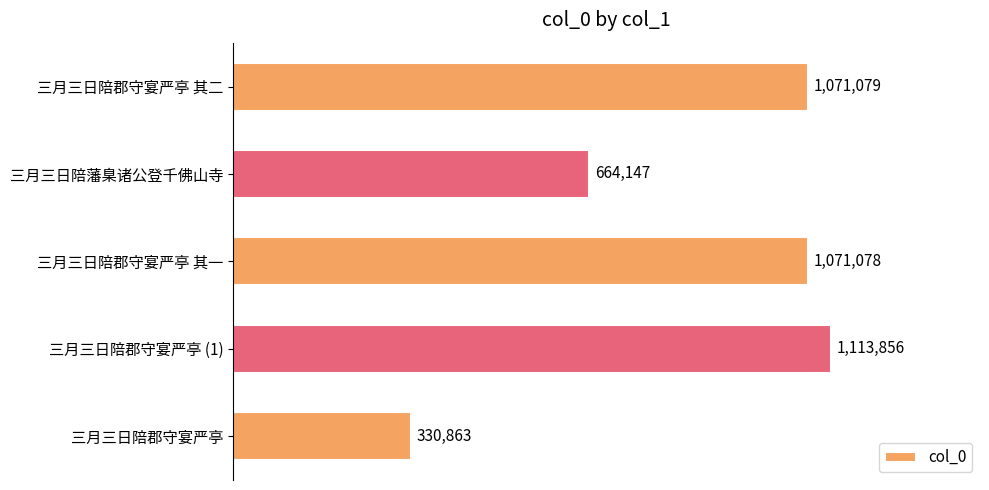

What is the average value?

850205